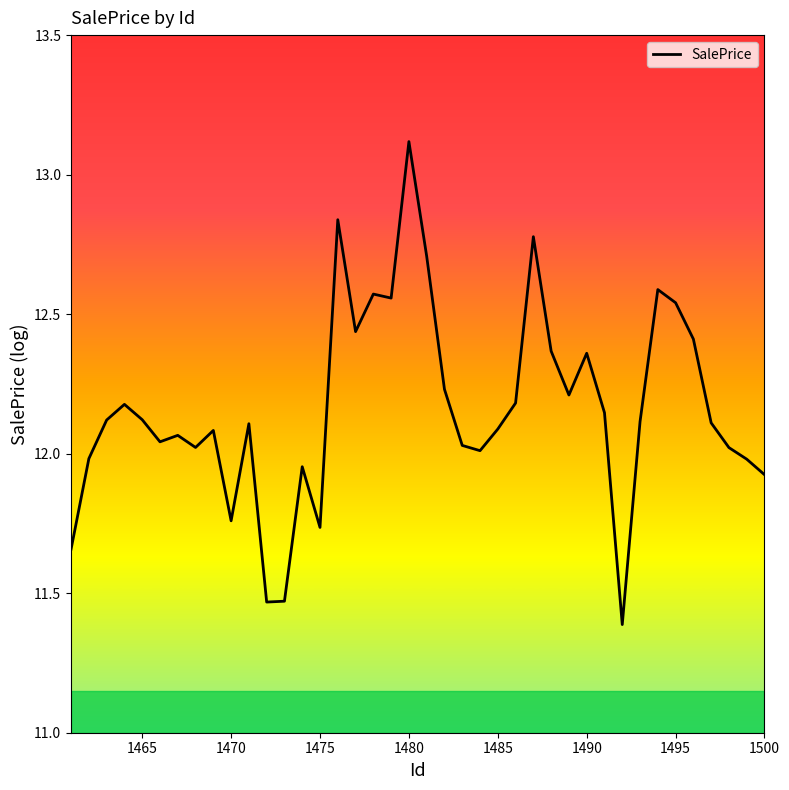

What is the difference between the maximum and minimum values?

1.7